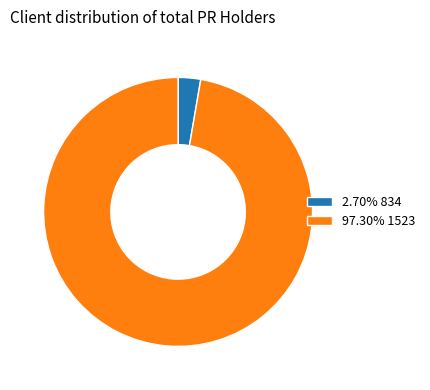

How many slices are in this pie chart?

2